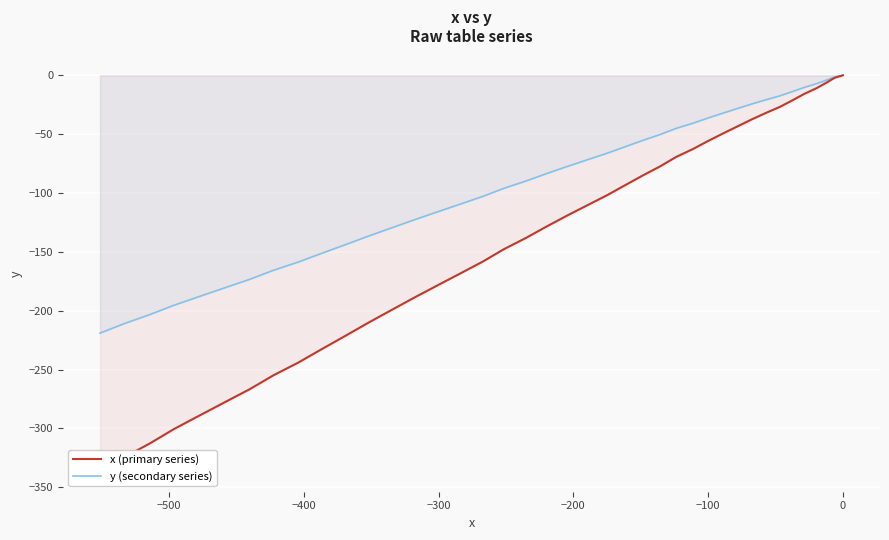

How many data points in y (secondary series) are less than -77?

21